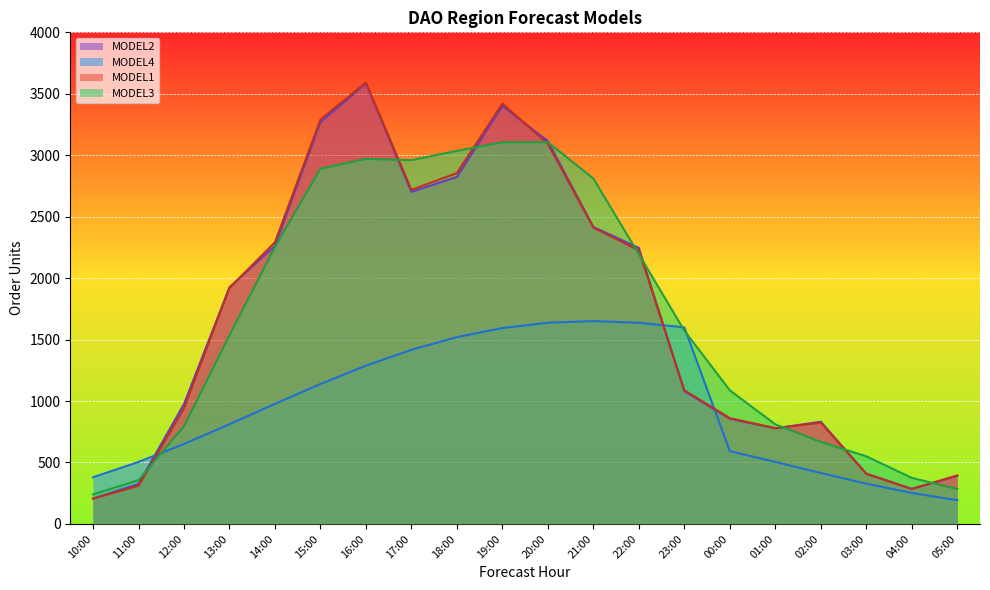

What is the label of the 19th point from the right?

11:00